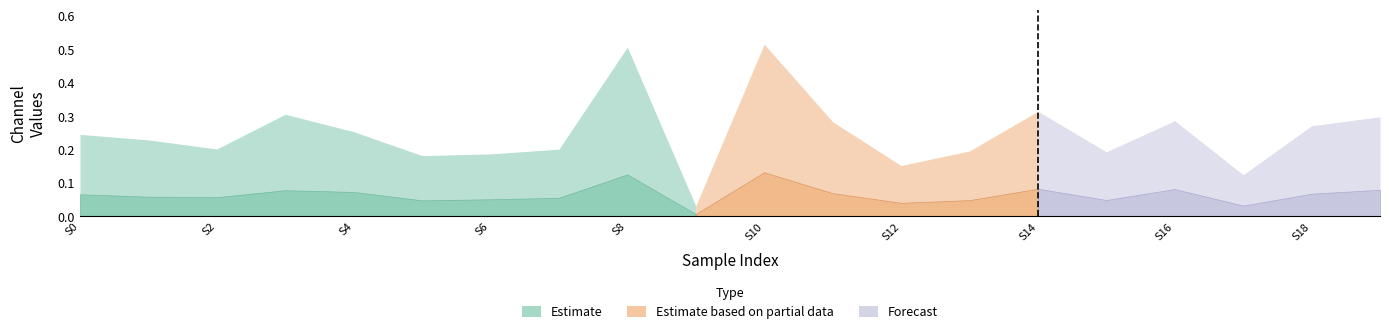

Where is the first local minimum for 1_channel?

2